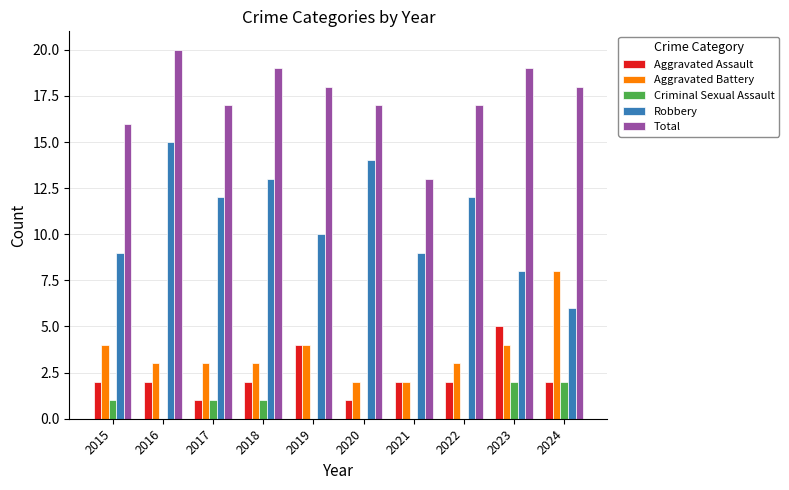

Count the number of data series in this chart.

5